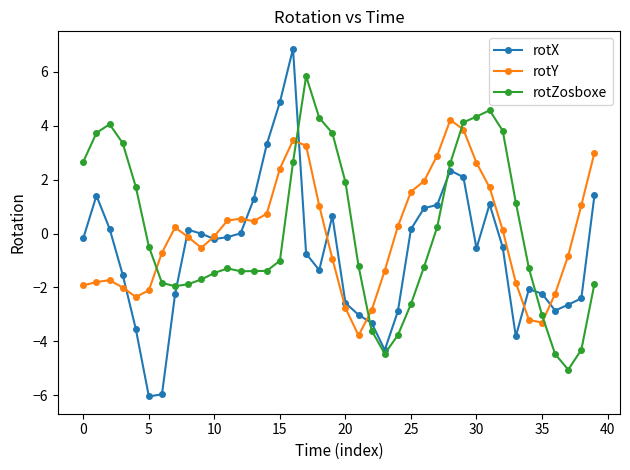

Which series has the widest spread of values?

rotX